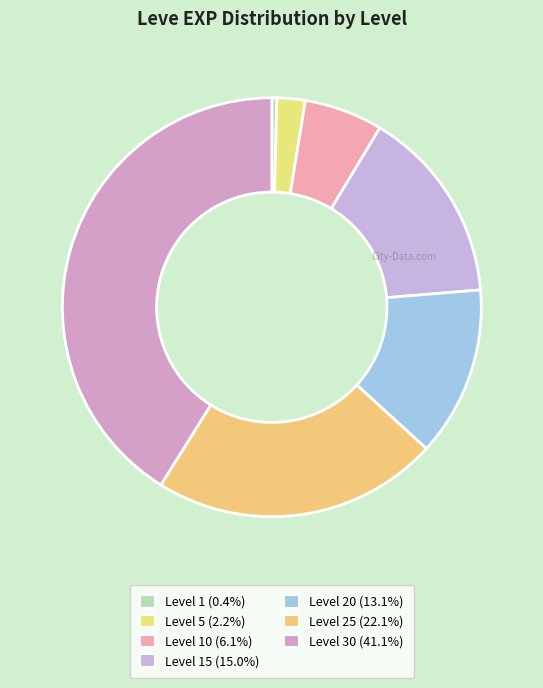

Count the number of slices in the pie.

7